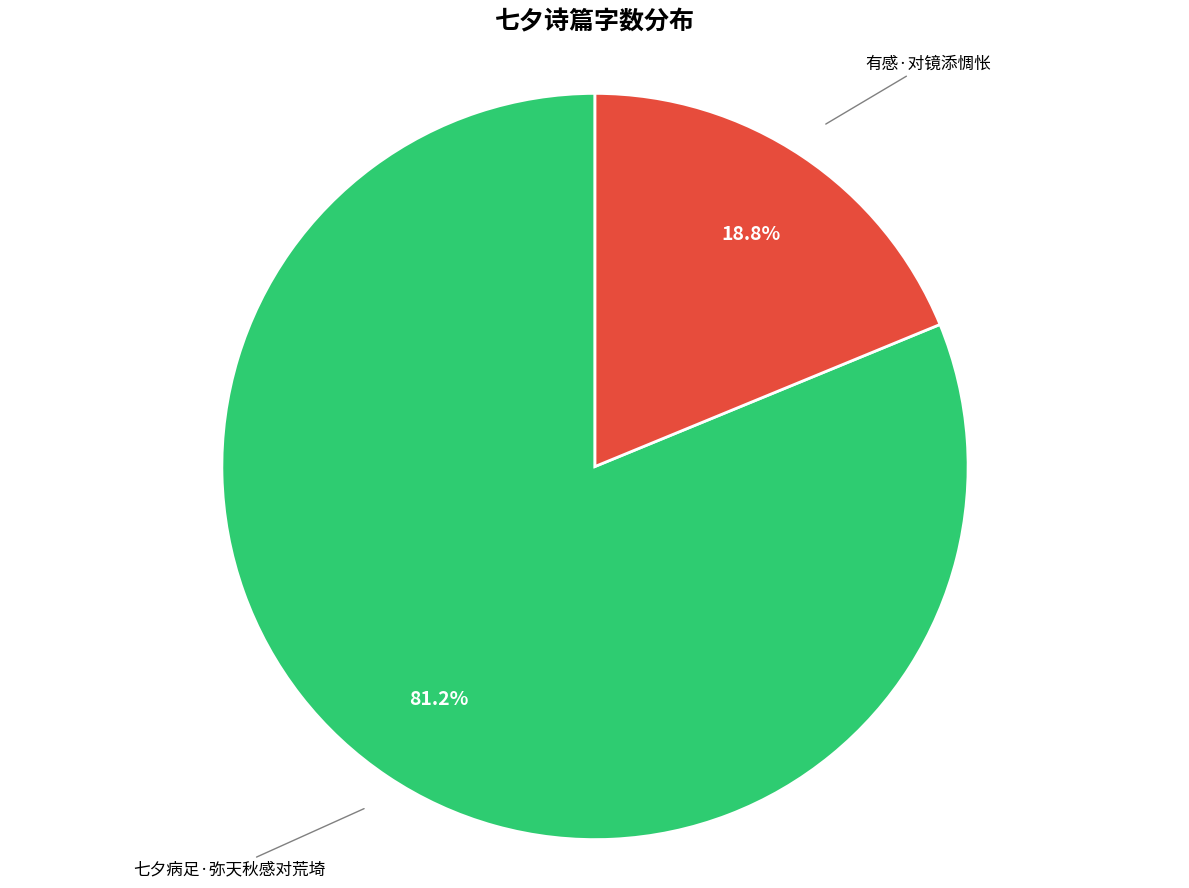

Count the number of slices in the pie.

2